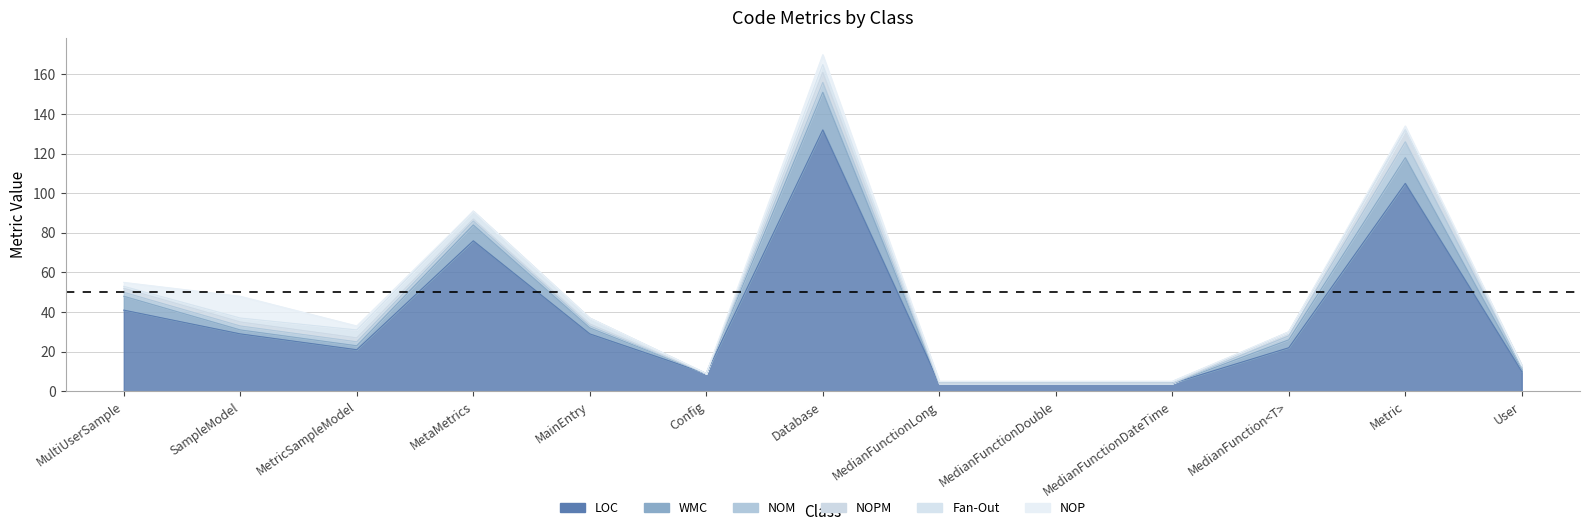

Is it true that LOC equals 181 at Database?

False